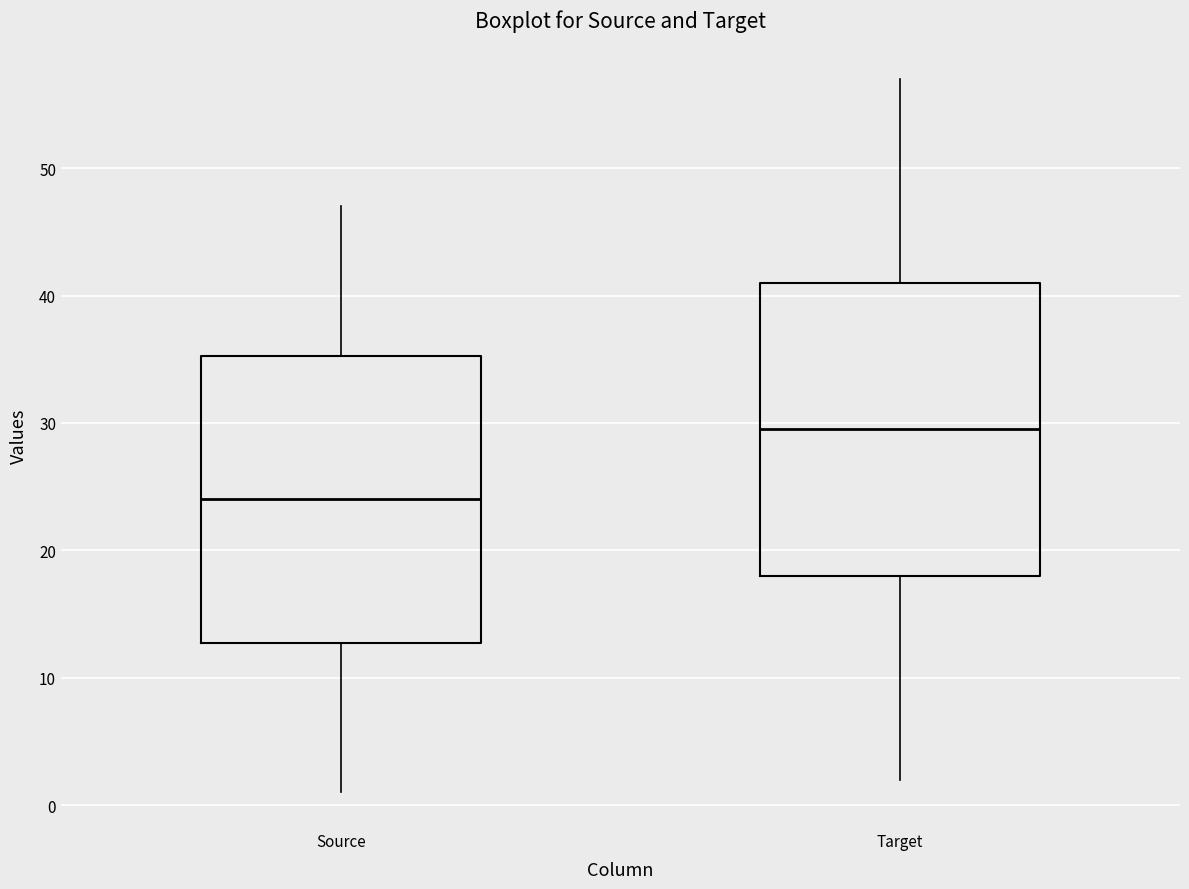

Which box has the highest median line?

Target